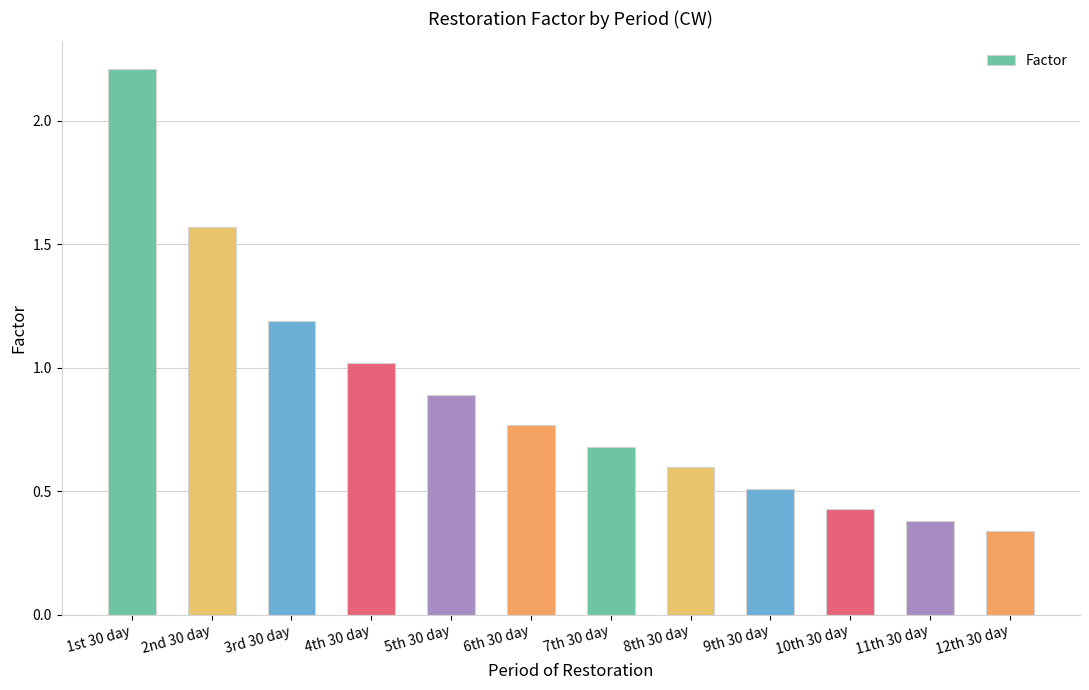

Which has a higher value, 9th 30 day or 4th 30 day?

4th 30 day